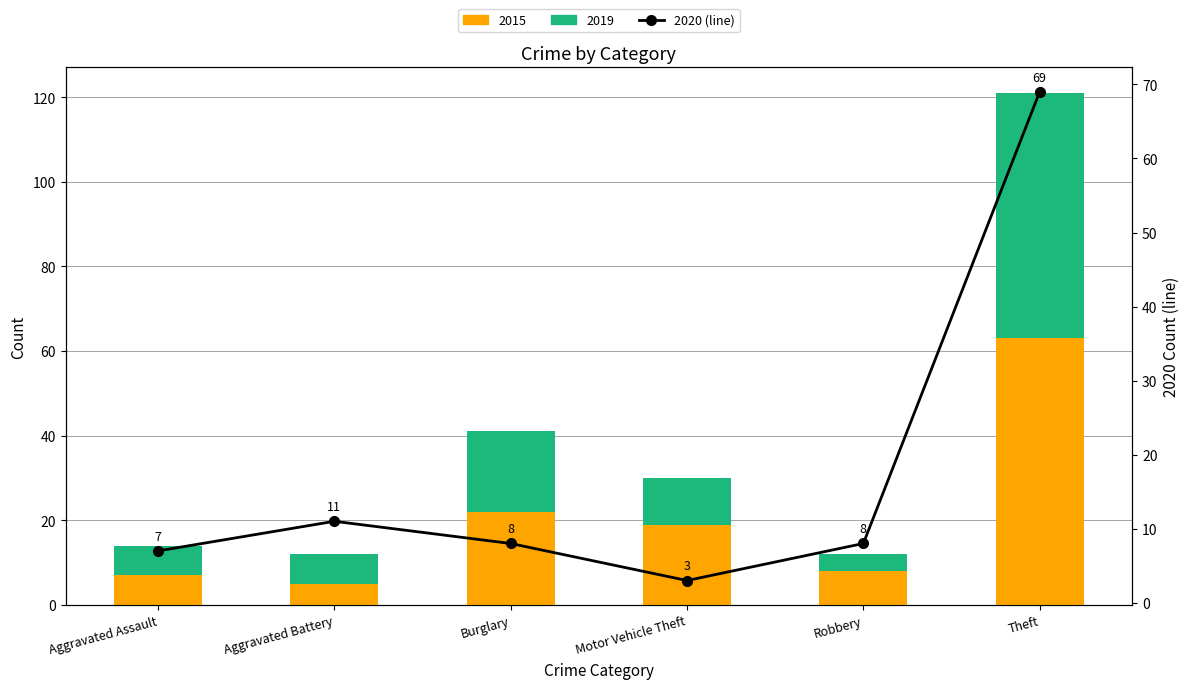

What is the ratio of the value at Burglary to the value at Motor Vehicle Theft?

2.7